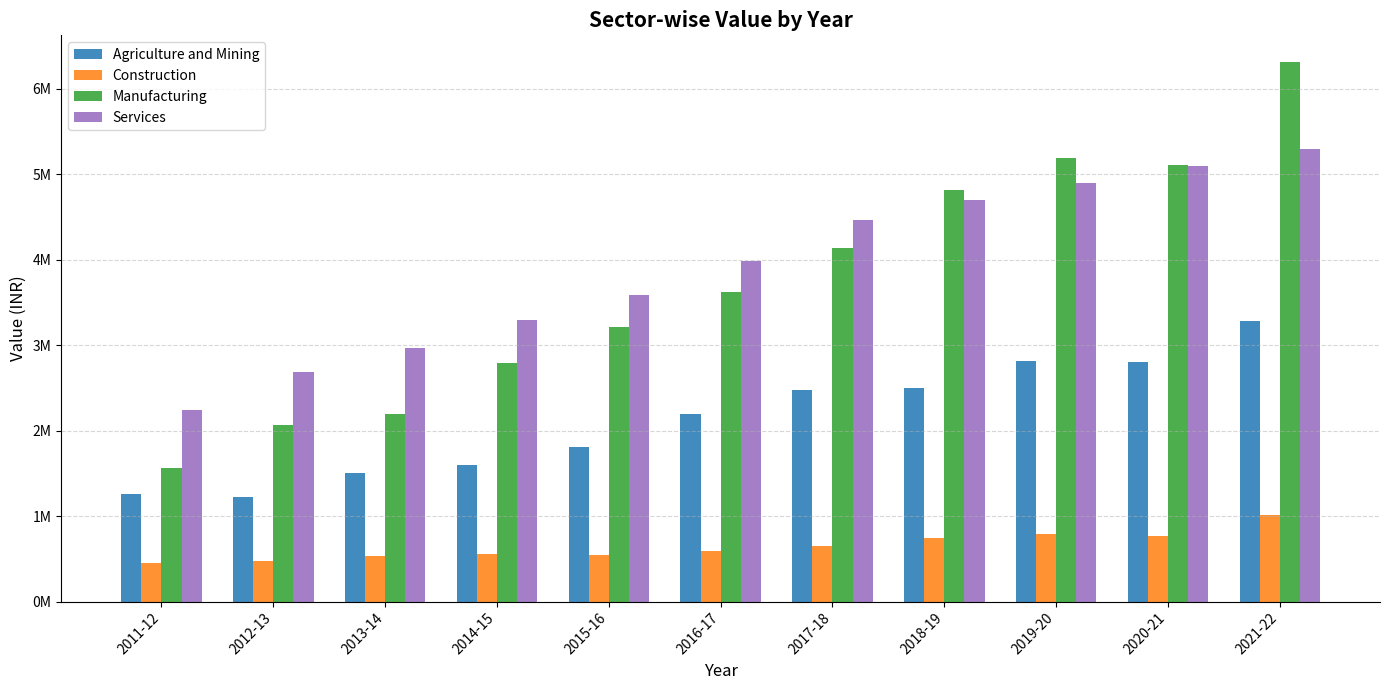

What is the total value across all series at 2012-13?

64515549